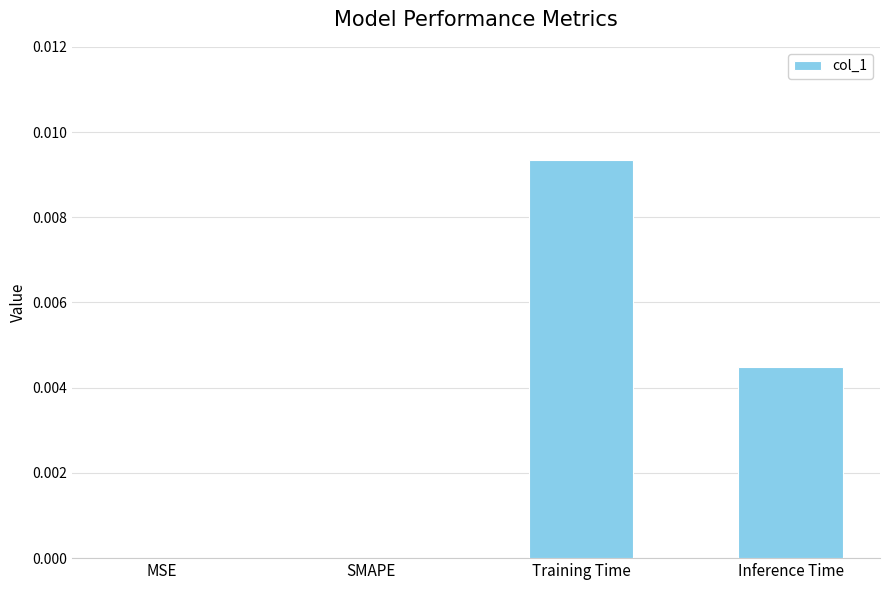

Which label corresponds to the largest value in the chart?

Training Time